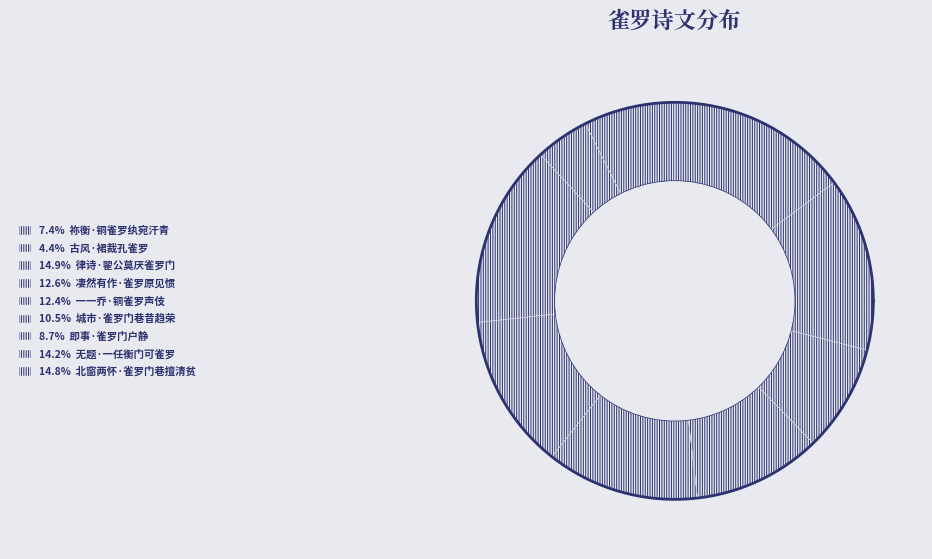

Do 即事·雀罗门户静 and 律诗·翟公莫厌雀罗门 together represent more than half of the pie?

No